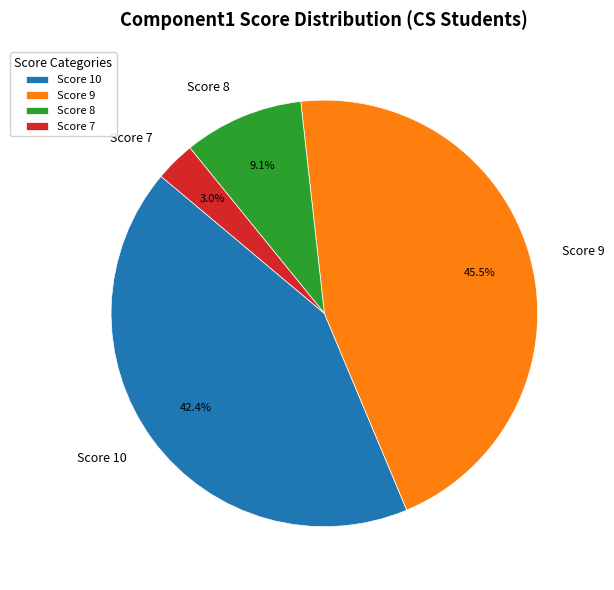

Which category has the biggest portion of the pie?

Score 9